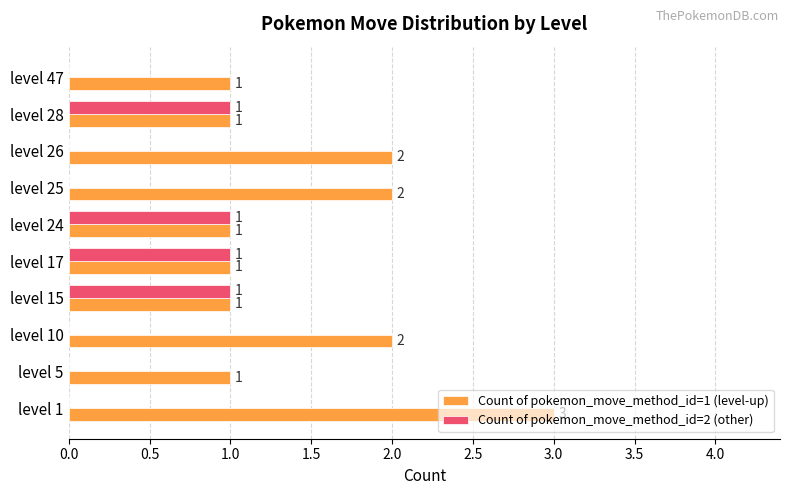

What is the maximum value shown in the chart?

3